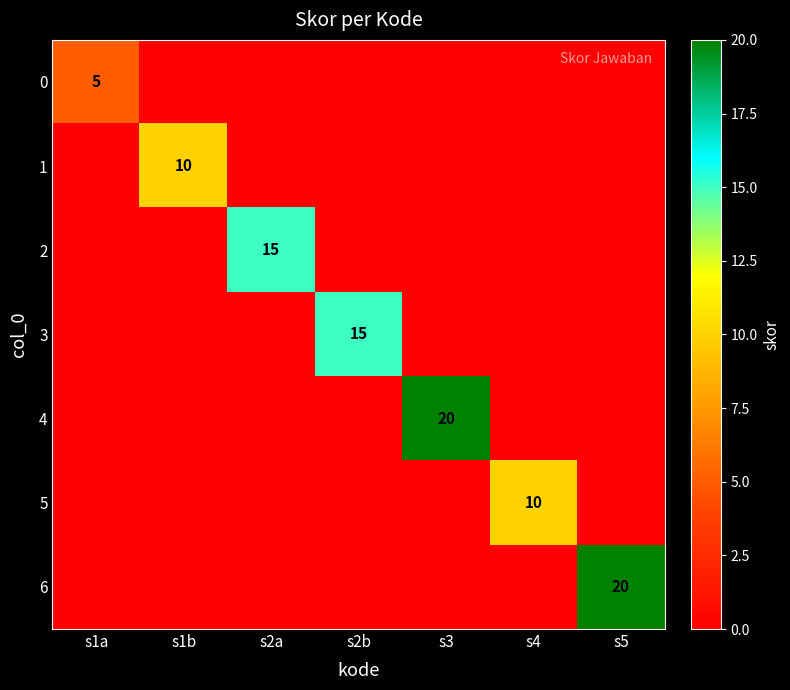

Which category has the highest value across all series?

s3